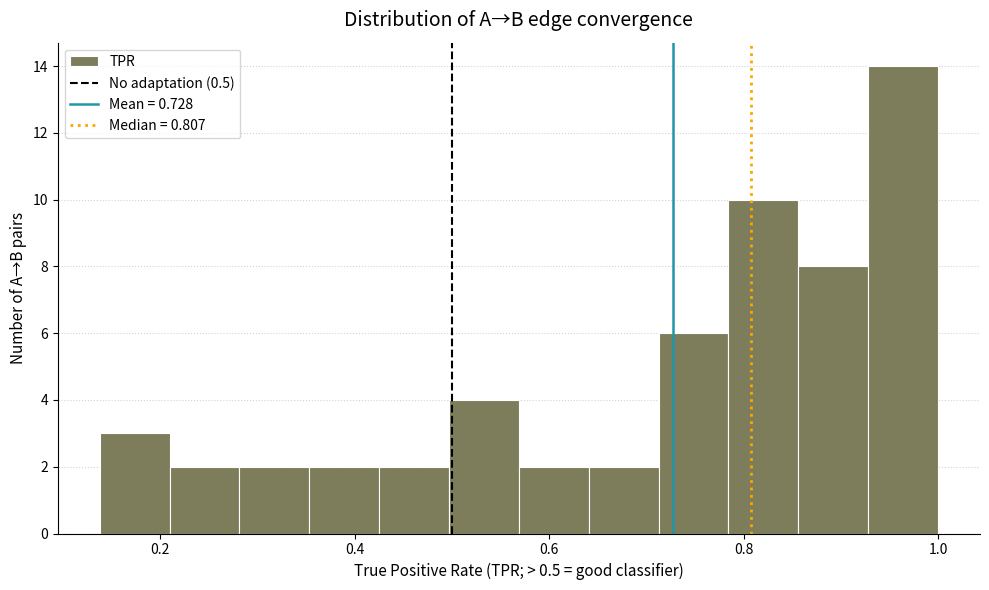

Around what value on the x-axis is the tallest bar? Give the approximate position of its centre, as read against the axis.

0.96